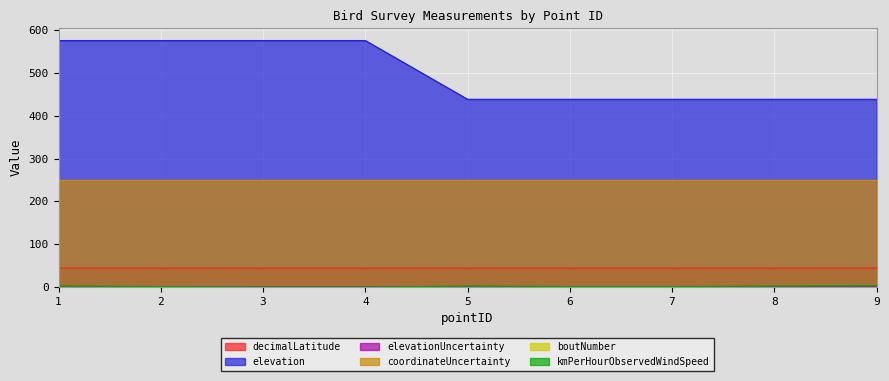

How many distinct data groups are displayed?

6